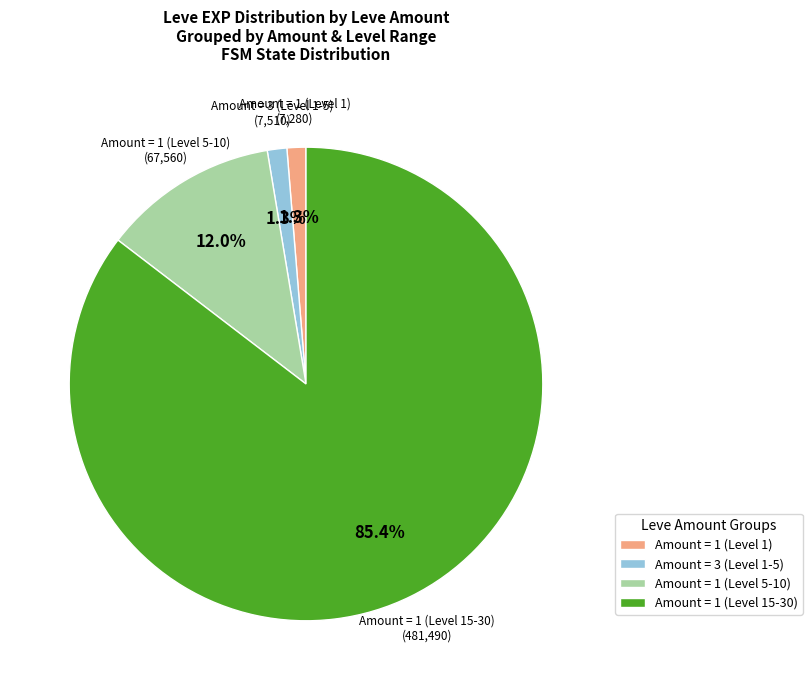

Combined, what portion of the pie is Amount = 1 (Level 1) and Amount = 1 (Level 15-30)?

86.7%